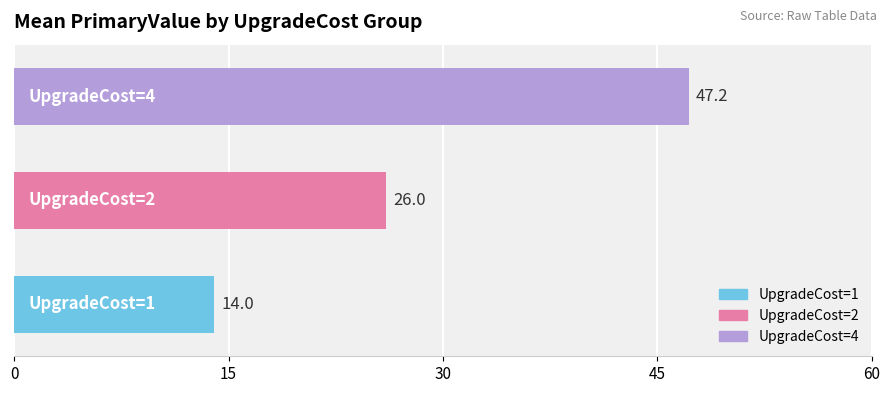

What are all the series names shown in the legend?

UpgradeCost=1 (PrimaryValue), UpgradeCost=2 (PrimaryValue), UpgradeCost=4 (PrimaryValue)